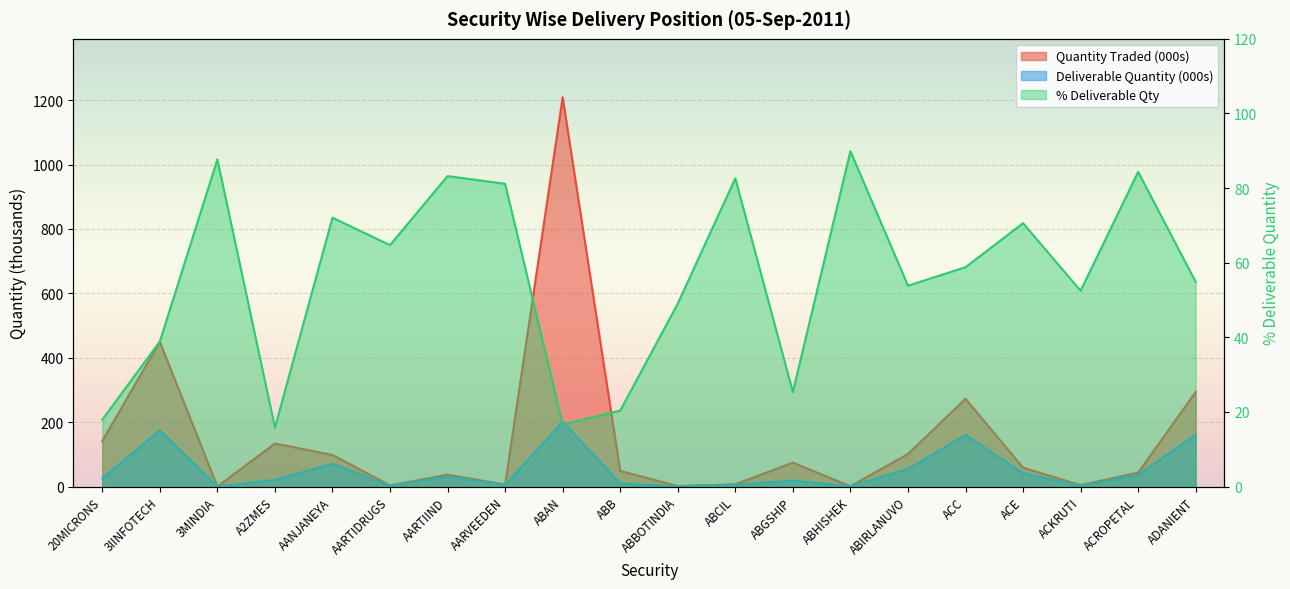

Is the value of Deliverable Quantity at 3MINDIA greater than the value of Quantity Traded at AANJANEYA?

No